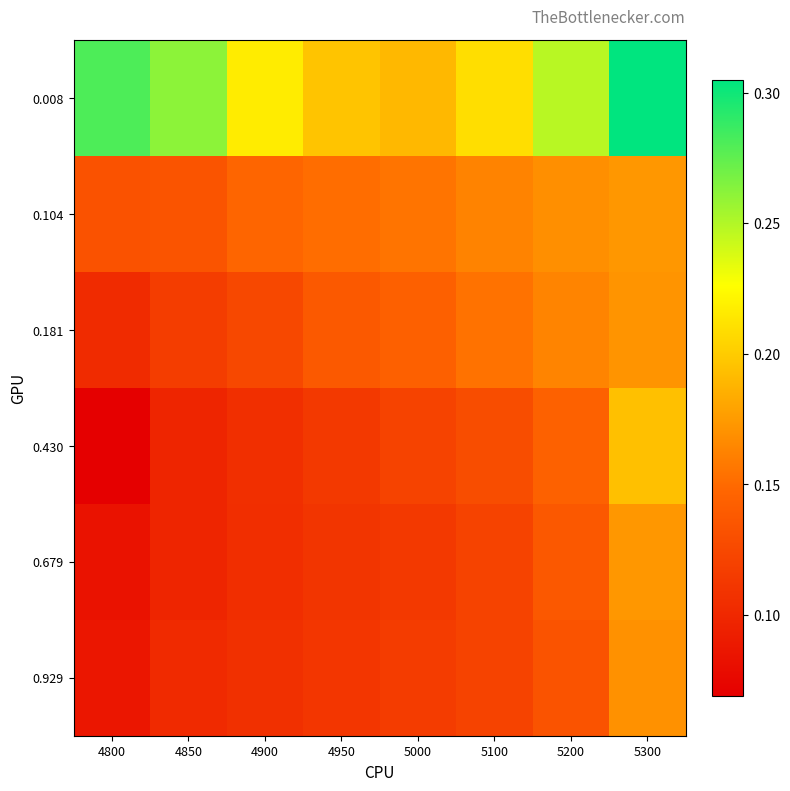

What is the maximum value shown in the chart?

0.3